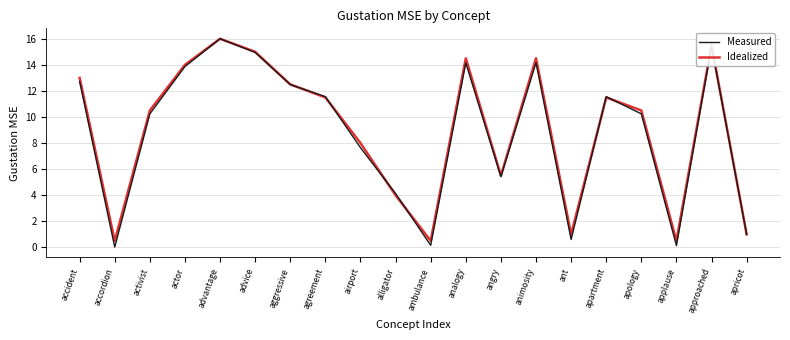

At which category is the sum across all series the highest?

advantage